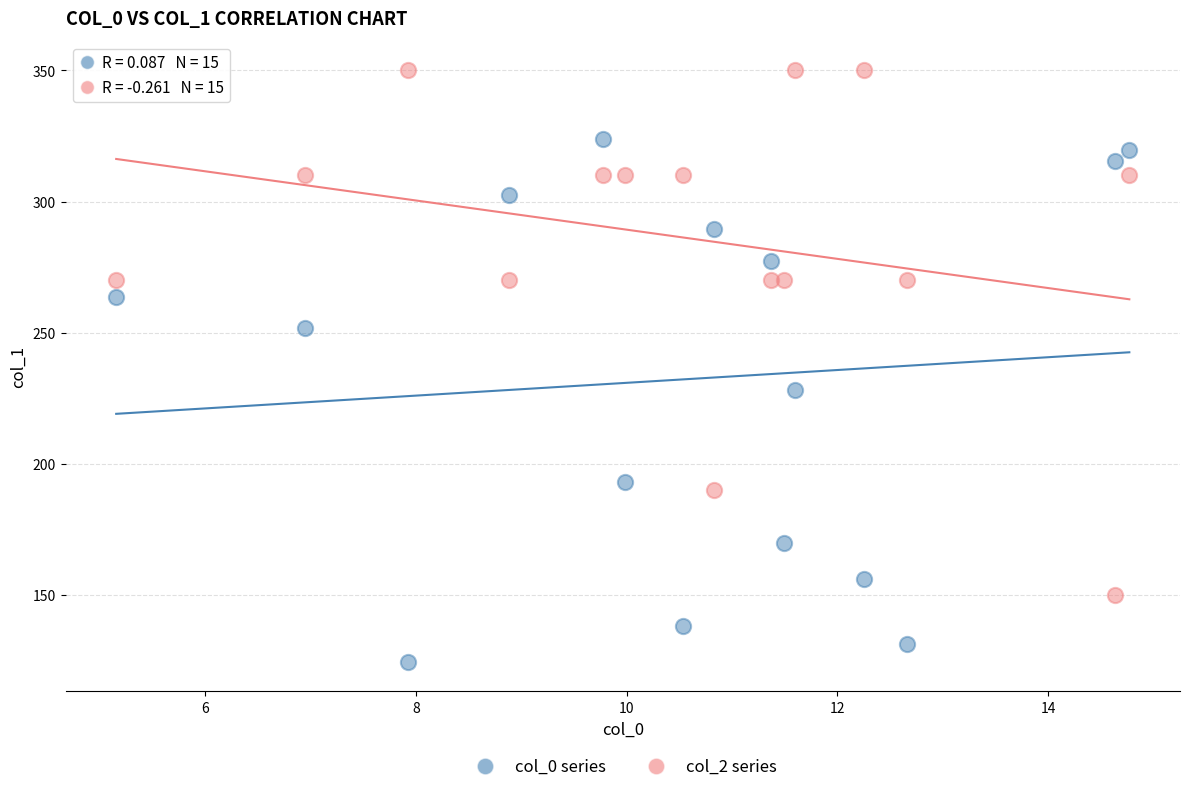

What are all the series names shown in the legend?

col_0 series, col_2 series